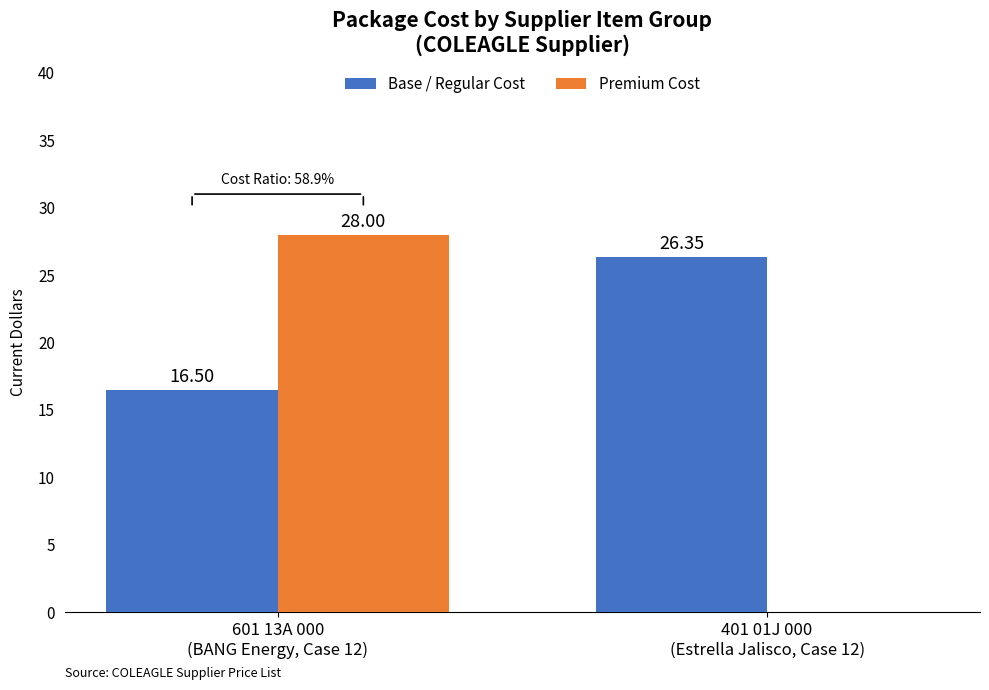

What is the sum of all Base / Regular Cost values?

42.9